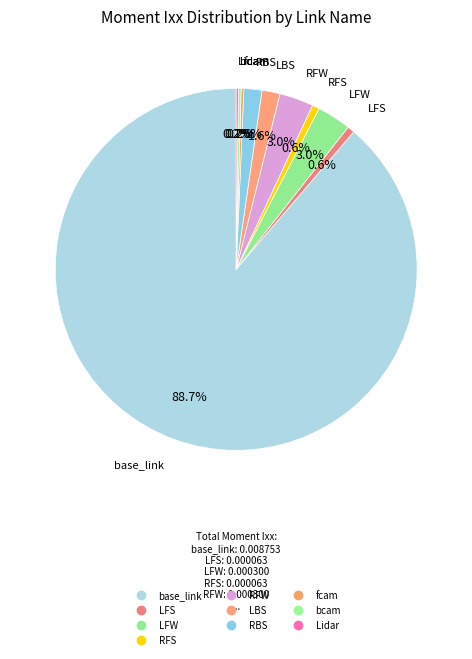

The RBS slice represents 2% of the pie. True or false?

True